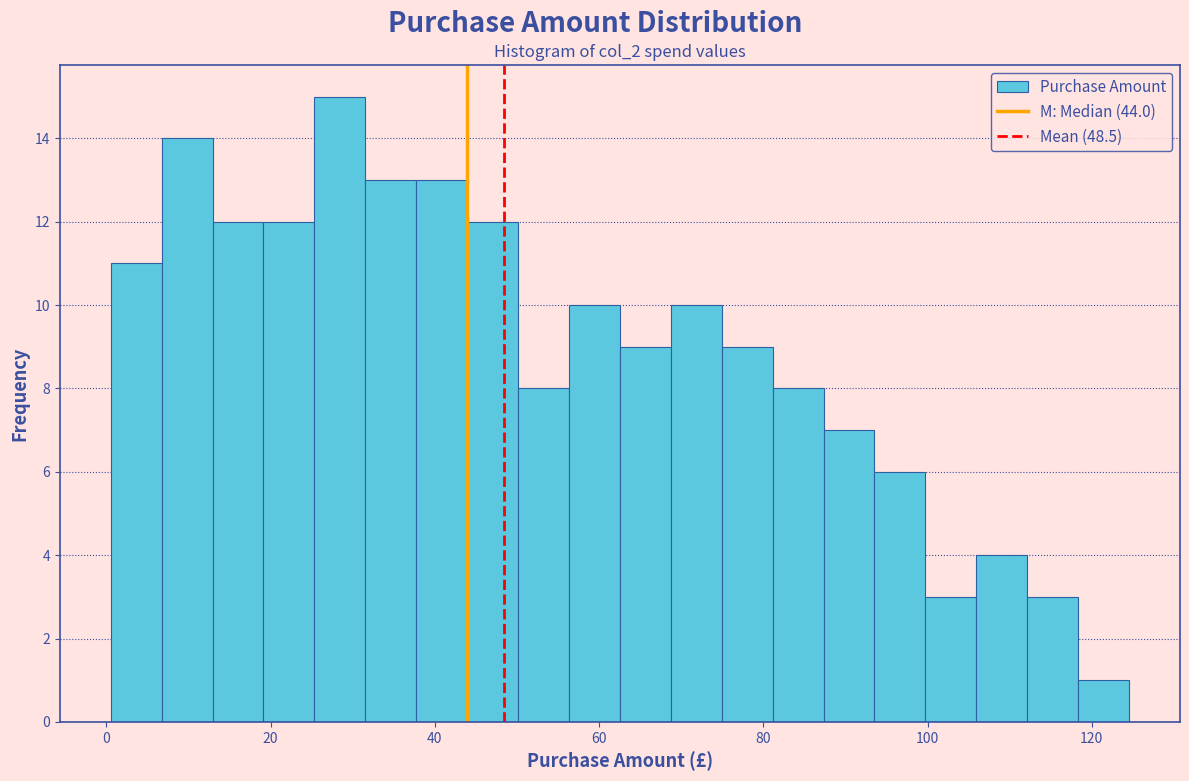

Around what value on the x-axis is the tallest bar? Give the approximate position of its centre, as read against the axis.

28